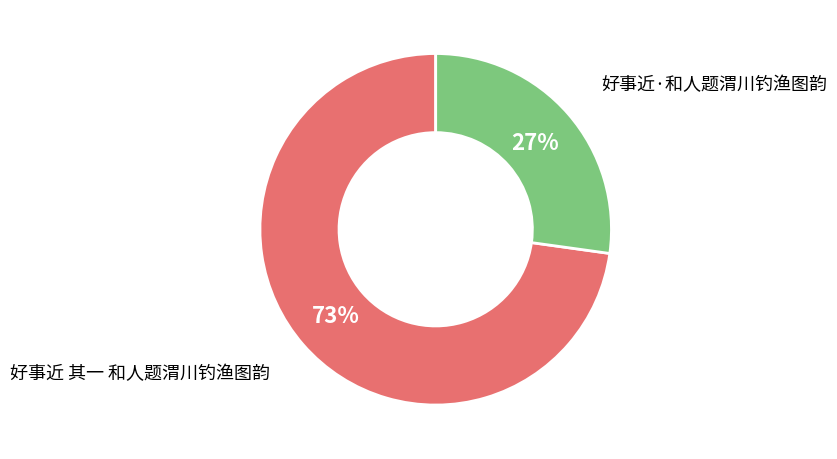

To the nearest percent, what is the average slice percentage?

50%